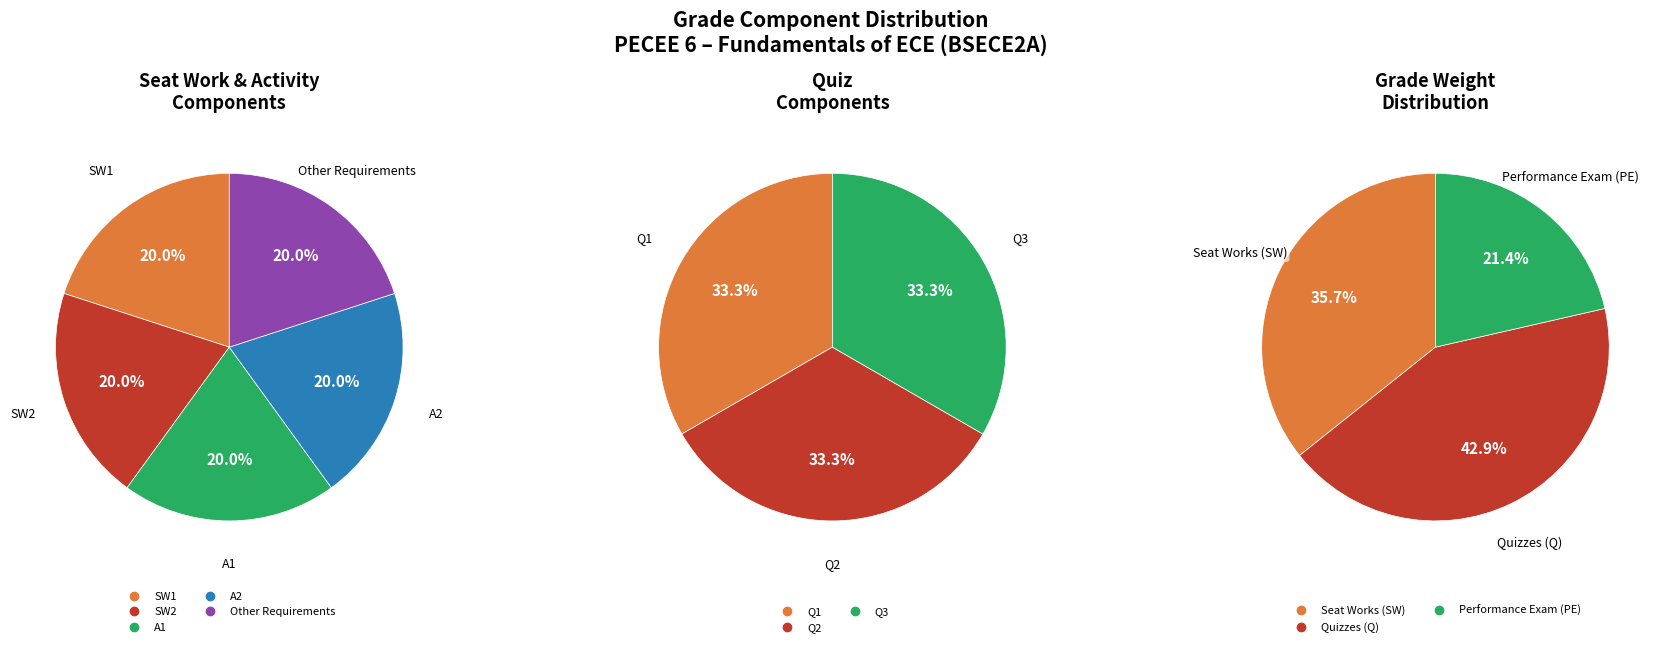

Is there a majority slice in this chart?

No